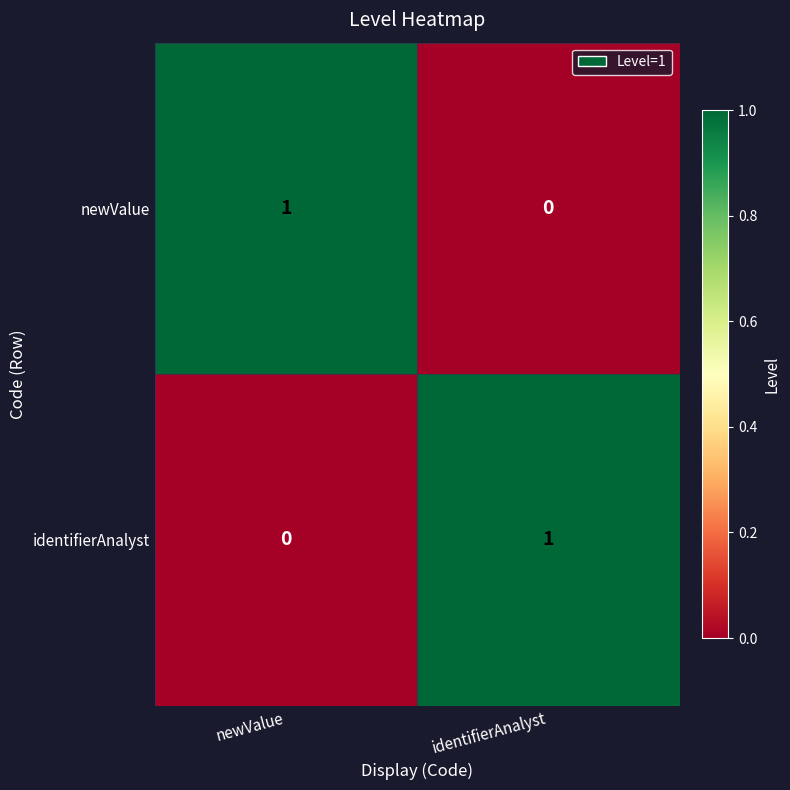

Count the number of data series in this chart.

2